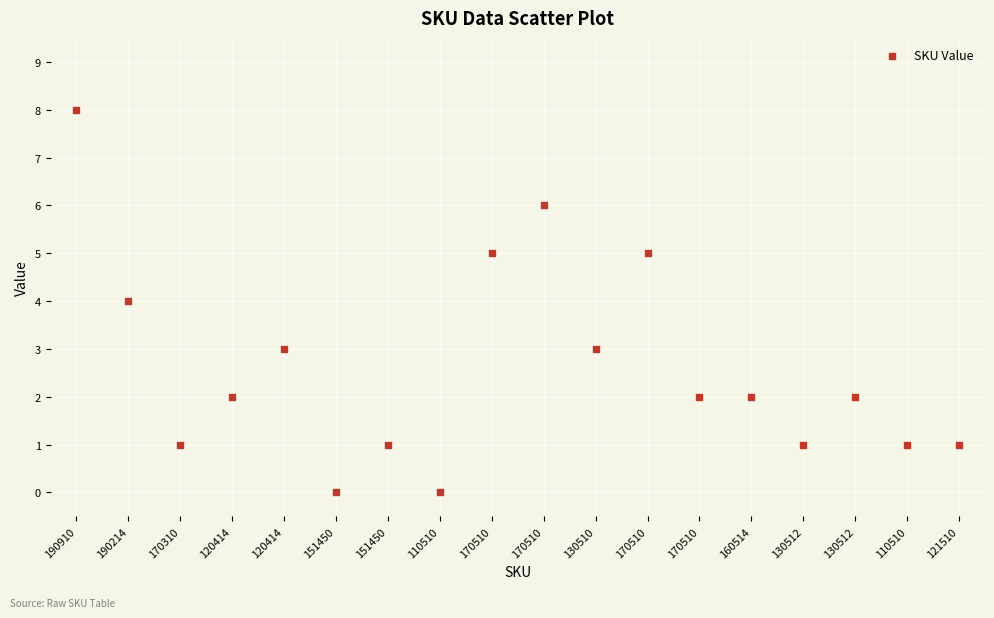

What is the range of Y values (max minus min)?

8